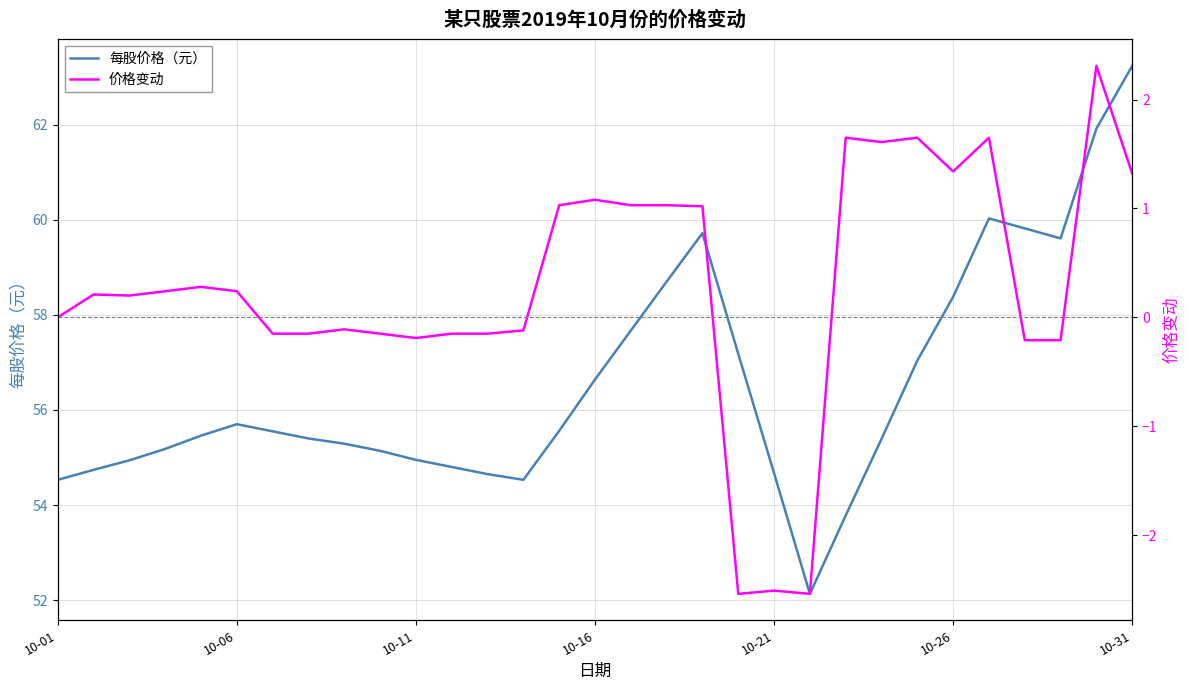

True or false: 每股价格（元） and 价格变动 cross at least once.

False